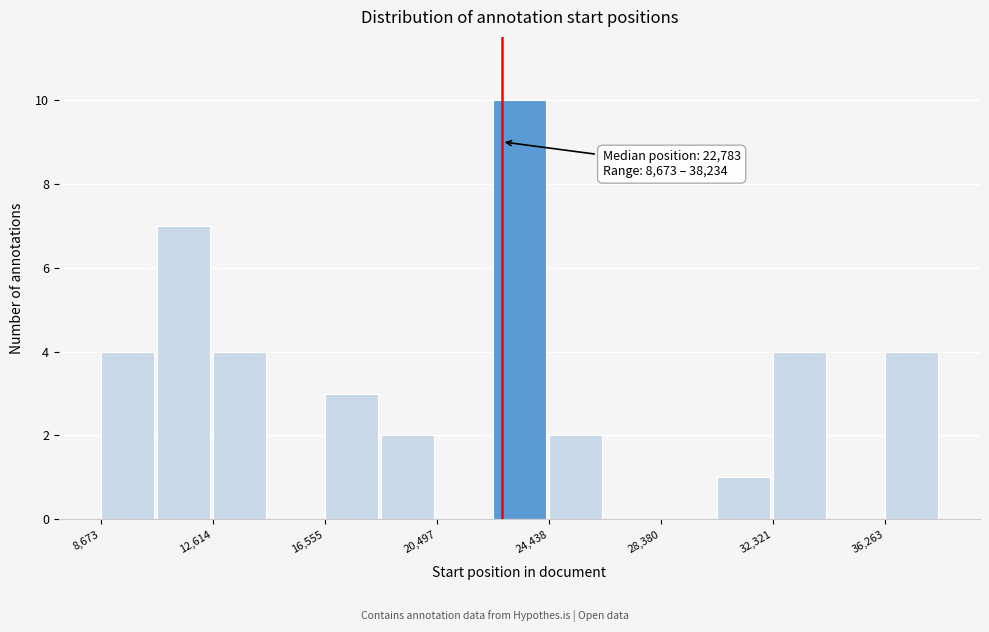

Around what value on the x-axis is the tallest bar? Give the approximate position of its centre, as read against the axis.

23500